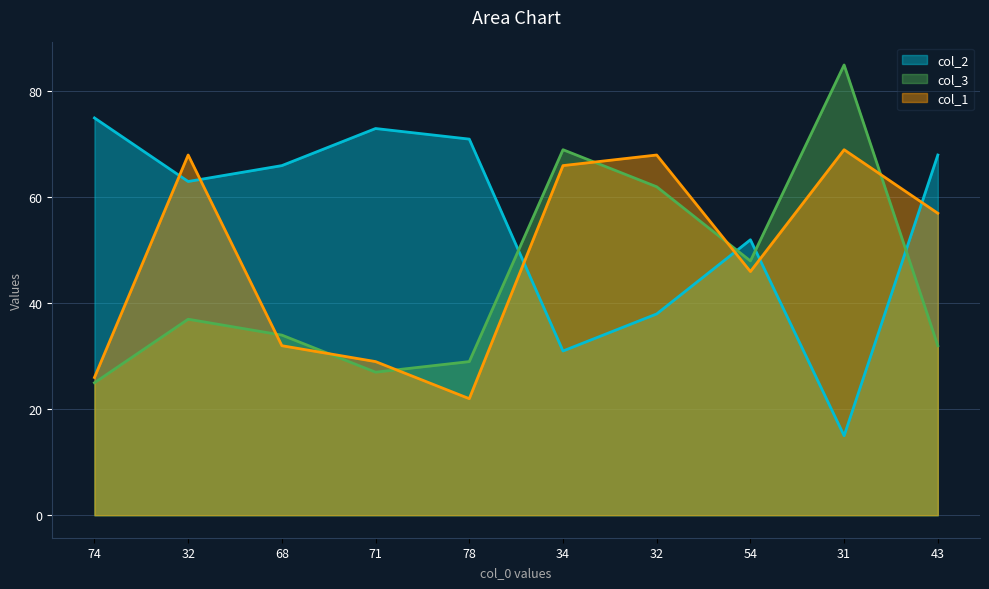

What is the greatest value displayed?

85